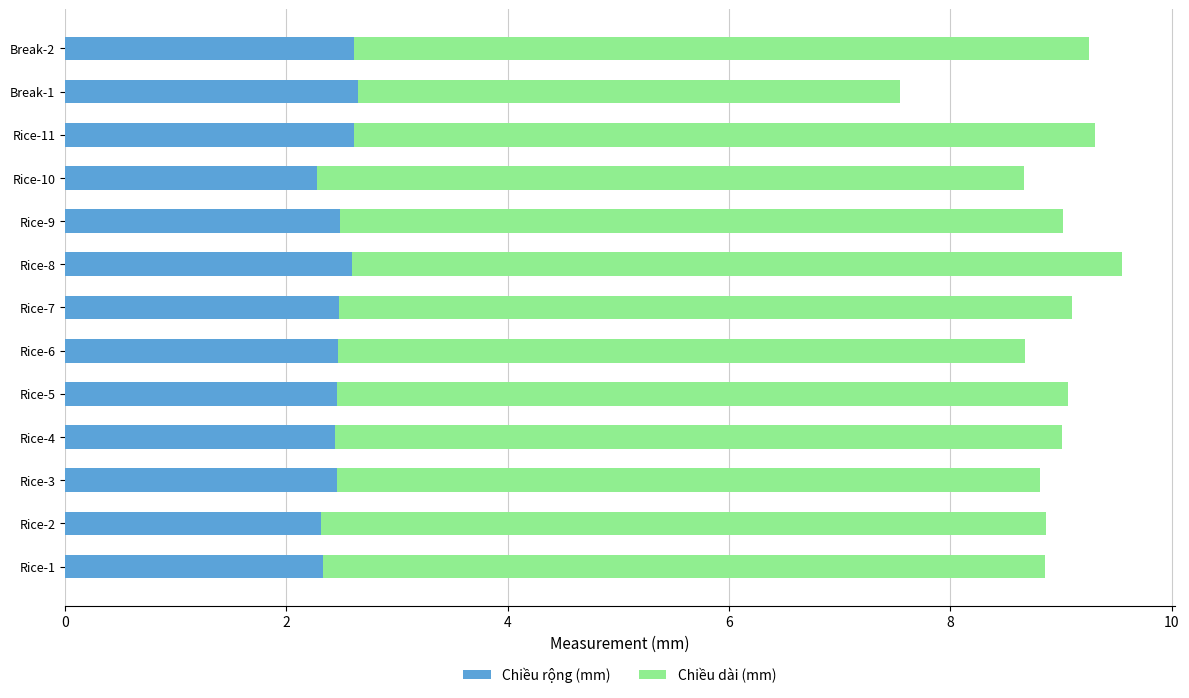

Is it true that Chiều rộng (mm) equals 2.3 at Rice-1?

True